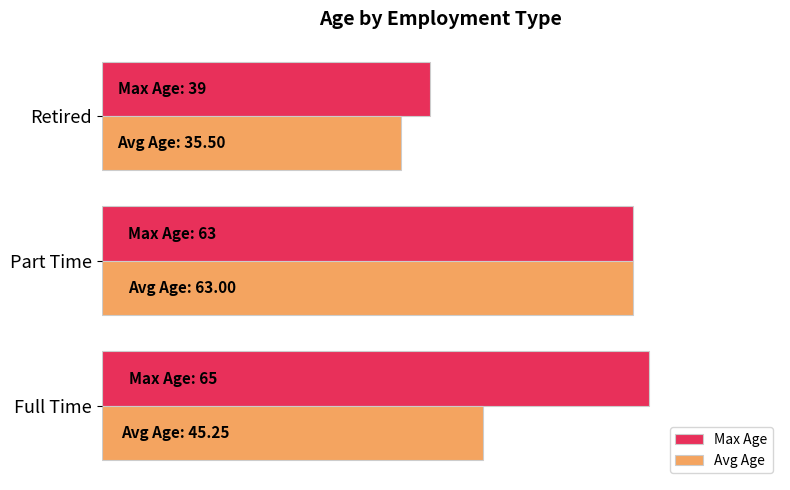

At which category is the sum across all series the highest?

Part Time